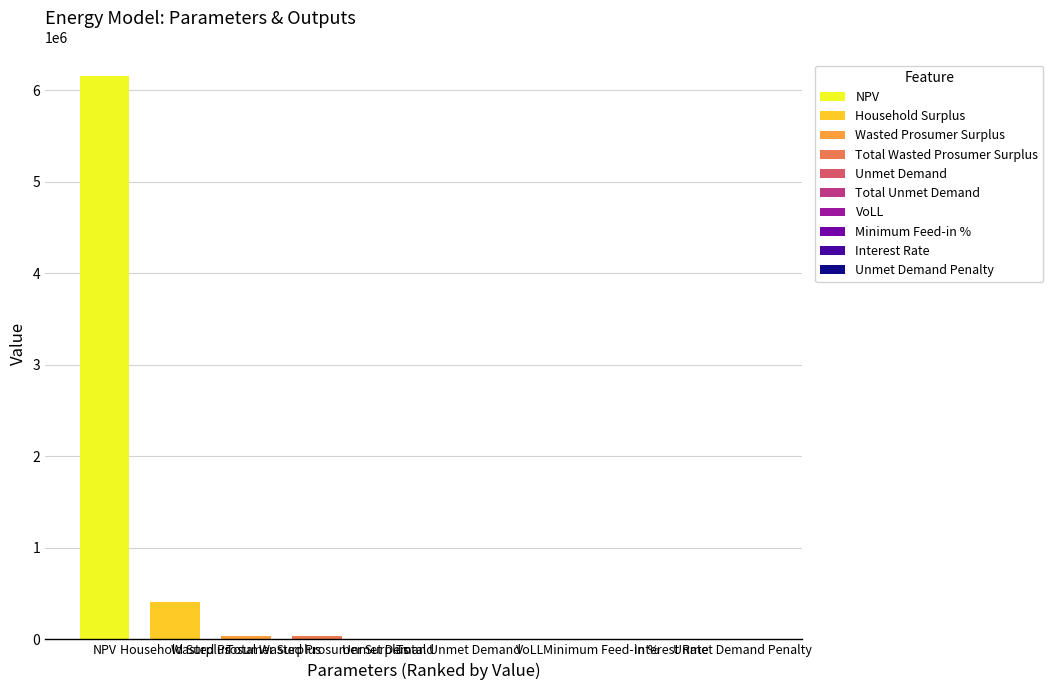

Does the chart contain any negative values?

No